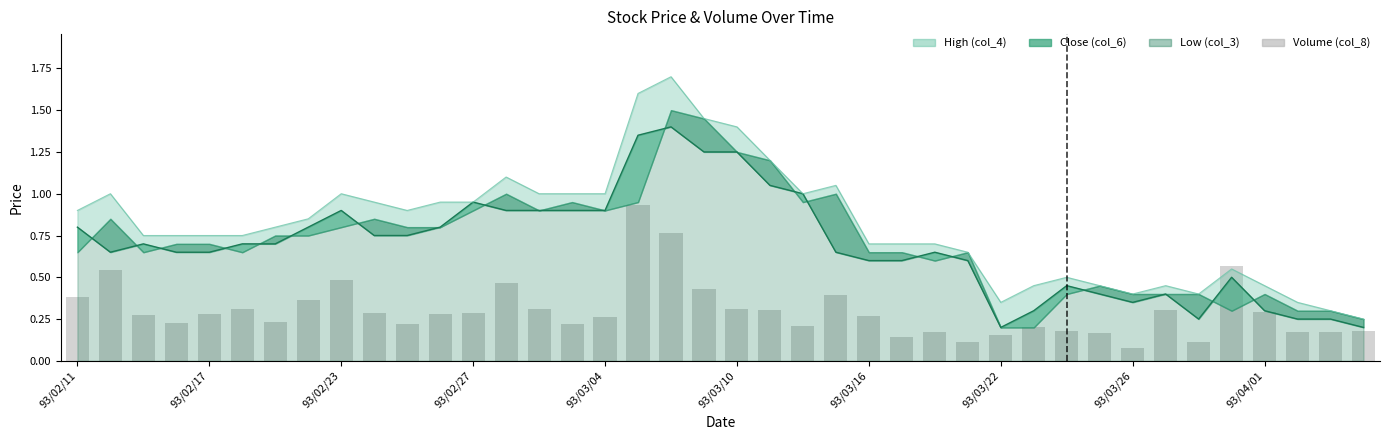

What is the value of the 1st bar from the left?

0.4